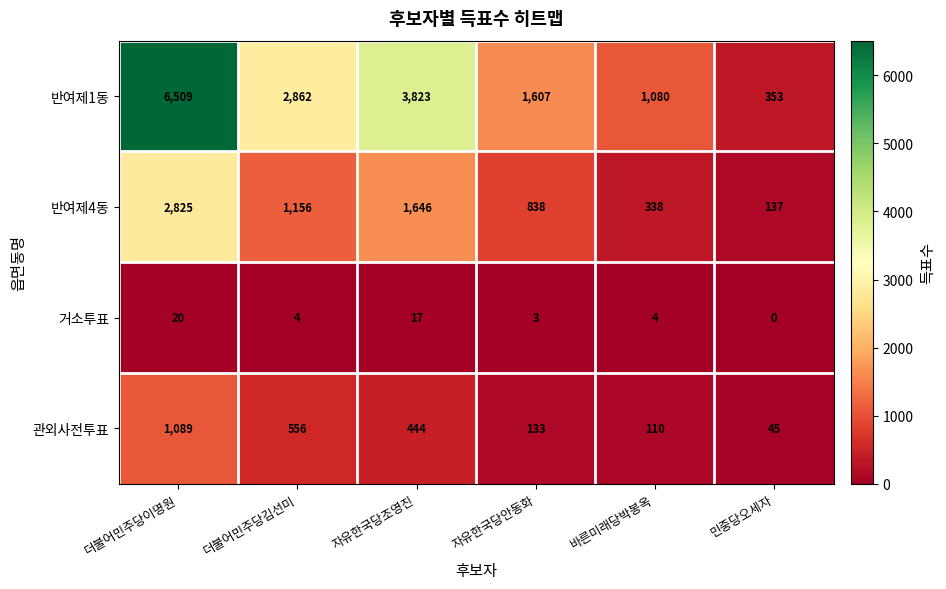

What is the total value across all series at 자유한국당조영진?

5930